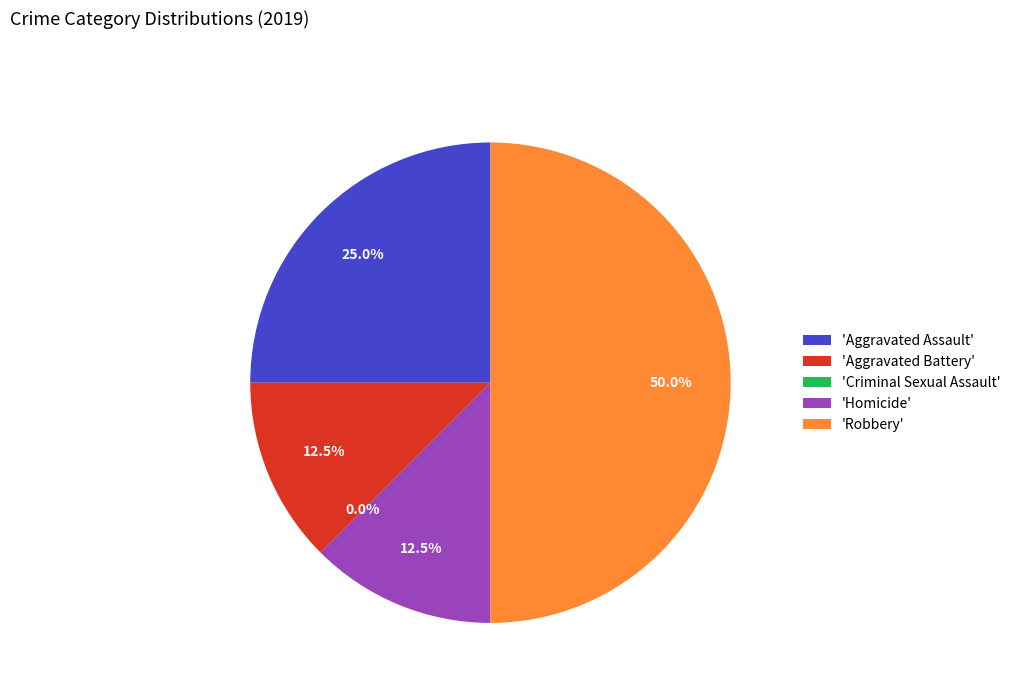

How many slices are in this pie chart?

5